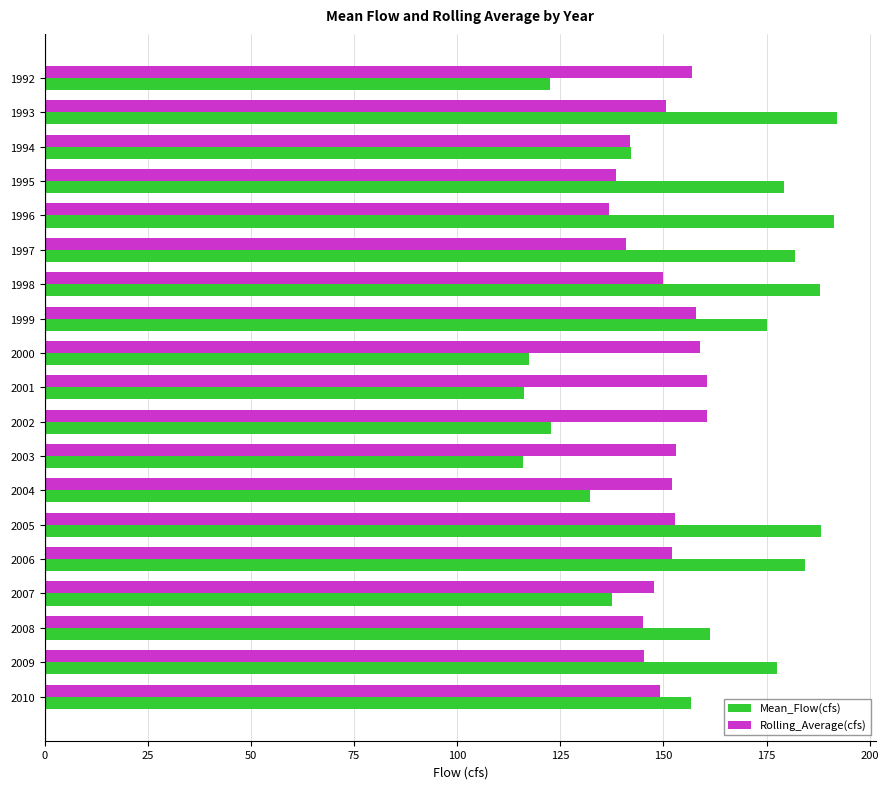

What is the minimum value shown in the chart?

115.9